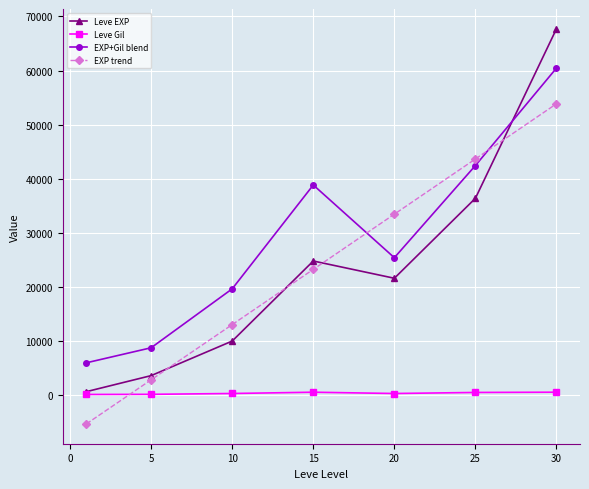

What is the difference between the maximum and minimum values in the EXP+Gil blend series?

54500.0